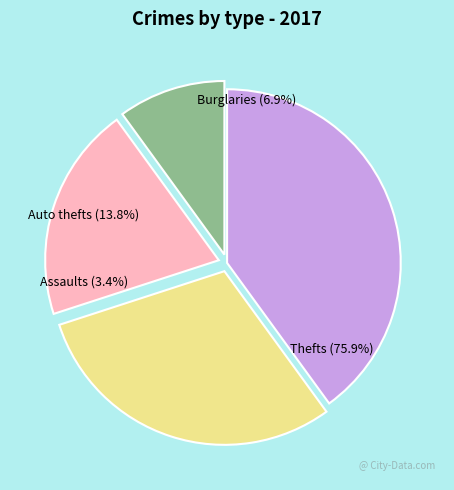

Between 37.6 and 45.5, which is larger?

45.5